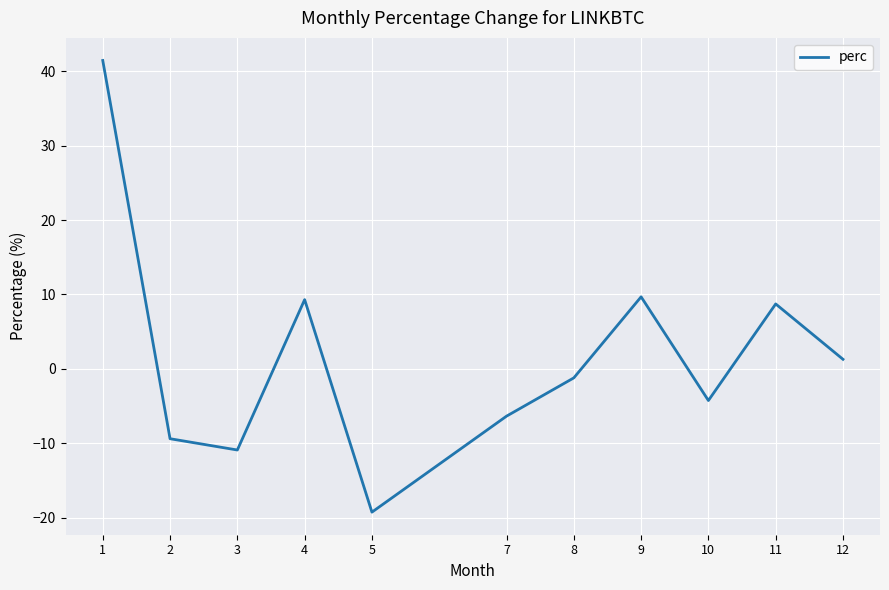

The chart shows a value of 9.7 at 9. True or false?

True